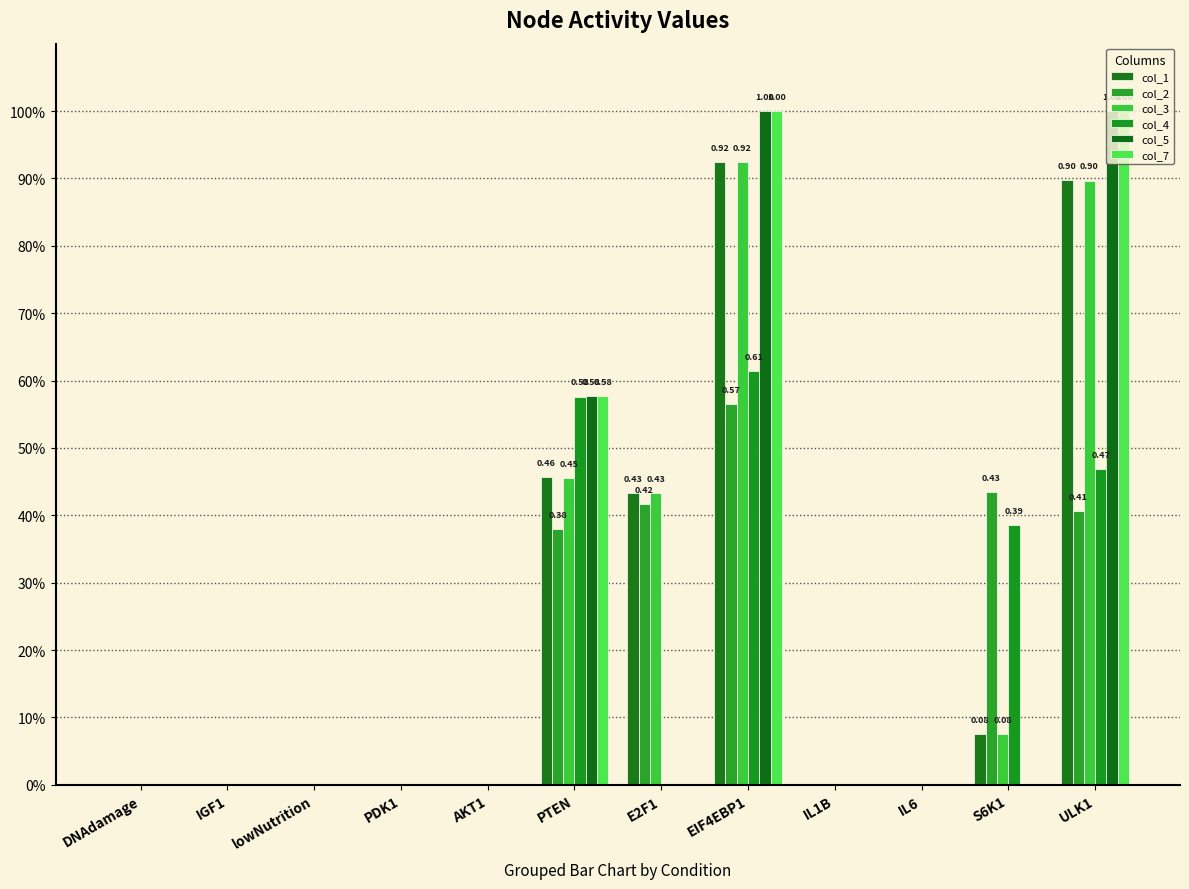

What is the maximum value for col_5?

1.0